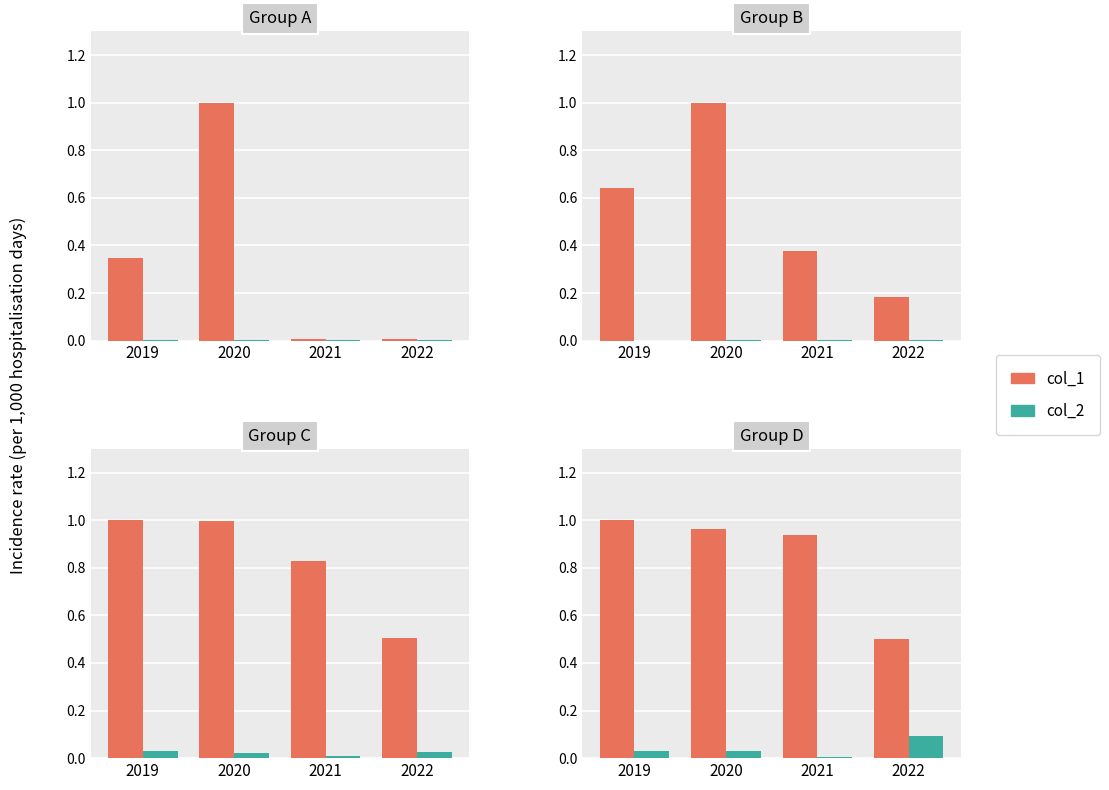

How many series are shown in this chart?

2